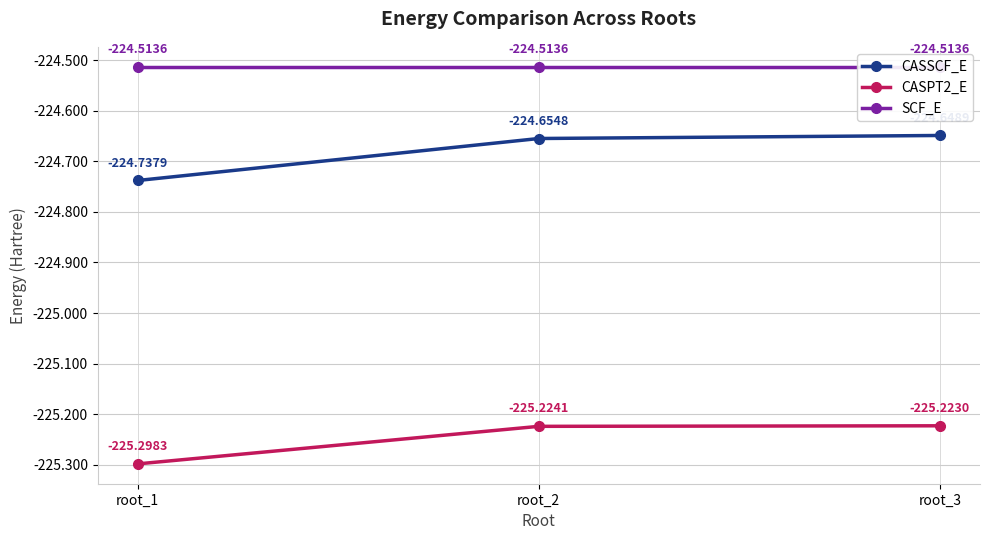

Rank the series at root_2 from highest to lowest value.

SCF_E, CASSCF_E, CASPT2_E